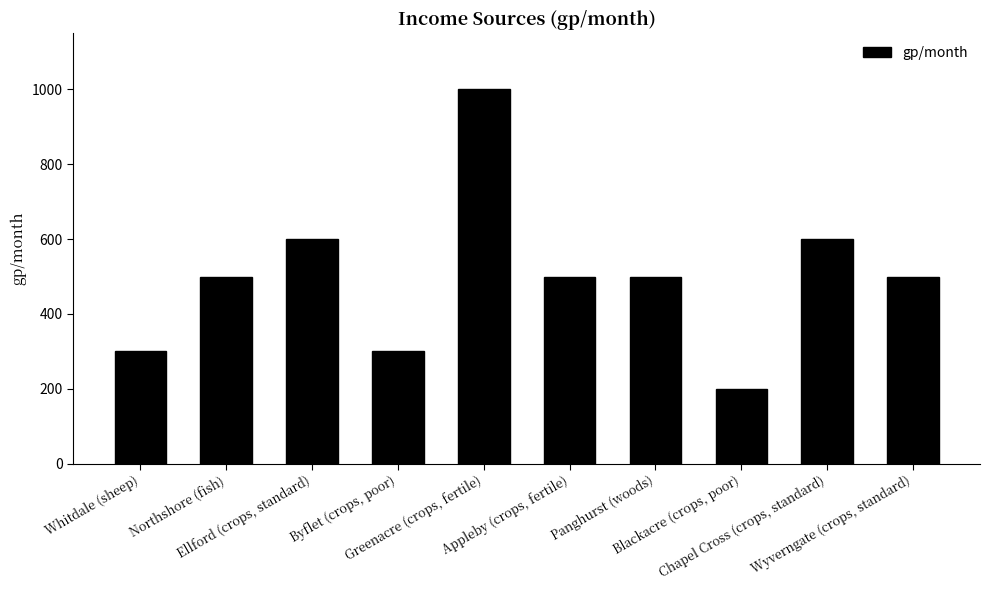

What is the difference between the maximum and minimum values?

800